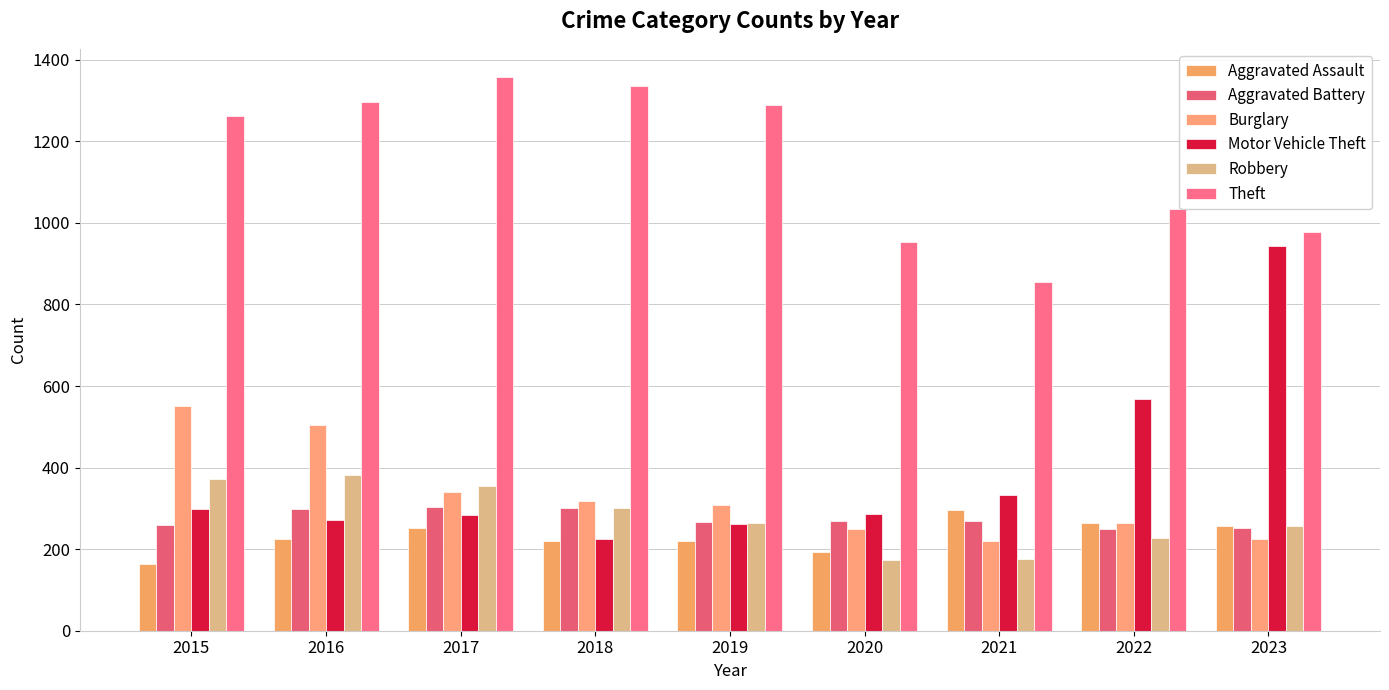

What is the difference between the maximum and minimum values in the Robbery series?

207